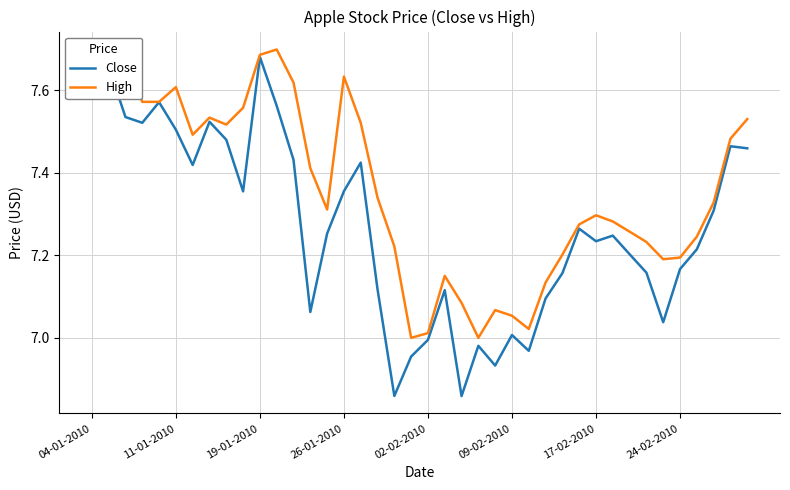

What position from the right is 29?

11